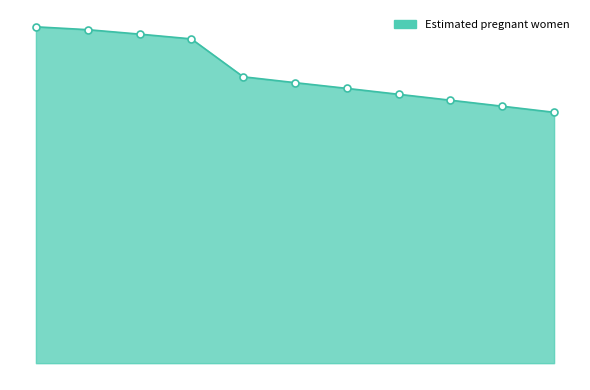

Reading left to right, extract all data points from this chart.

764000=58416.6	760000=57918.8	757000=57147.9	752000=56320.9	750000=49739.1	743000=48719.9	738000=47725.4	731000=46697.7	724000=45670.1	717000=44627.2	710000=43570.1